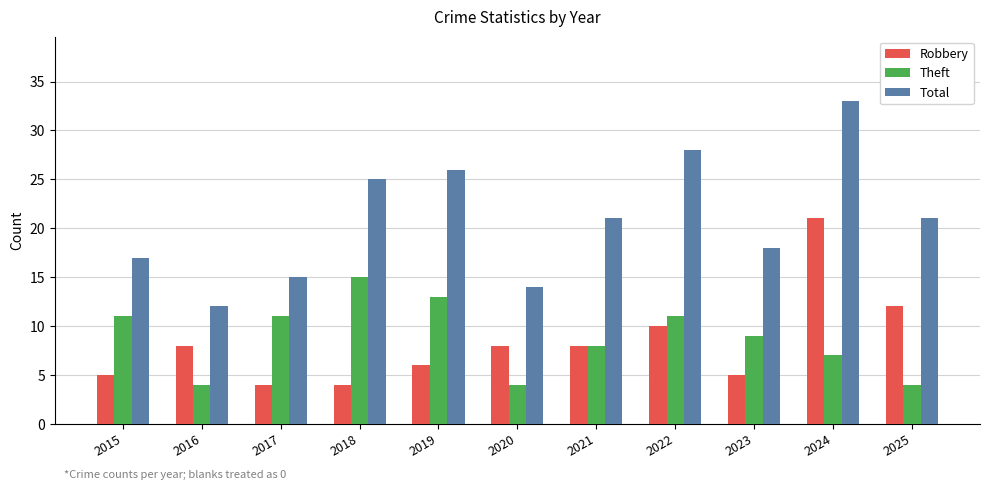

Reading right to left, extract all data points from this chart.

Robbery: 12	21	5	10	8	8	6	4	4	8	5
Theft: 4	7	9	11	8	4	13	15	11	4	11
Total: 21	33	18	28	21	14	26	25	15	12	17